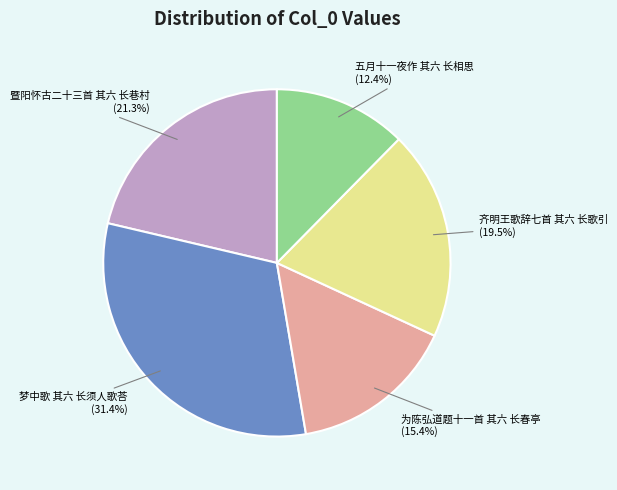

What is the ratio of the value at 齐明王歌辞七首 其六 长歌引 to the value at 五月十一夜作 其六 长相思?

1.6